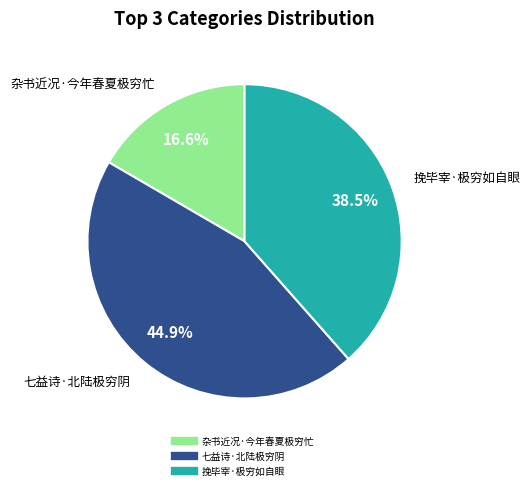

Is 杂书近况·今年春夏极穷忙 the majority of the pie?

No